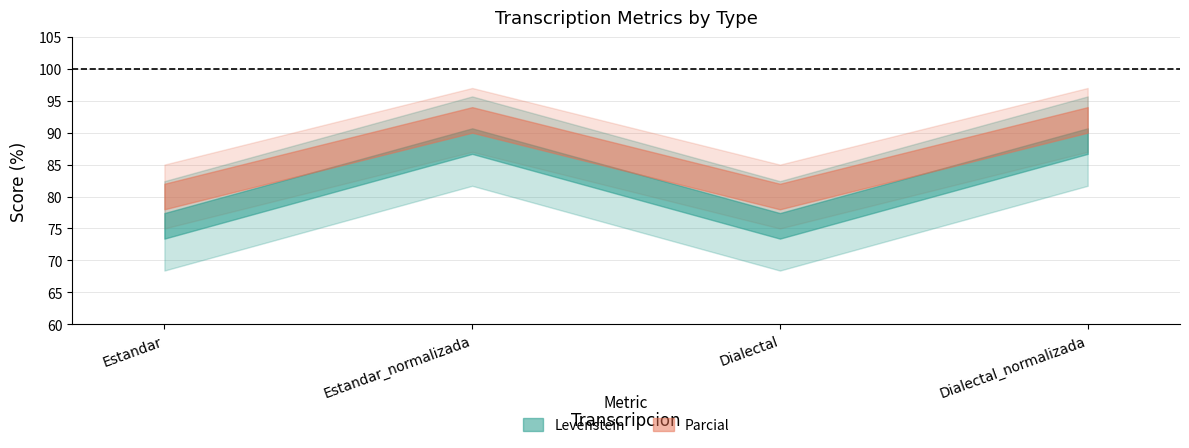

True or false: Parcial has a value of 92.0 at Estandar_normalizada.

True